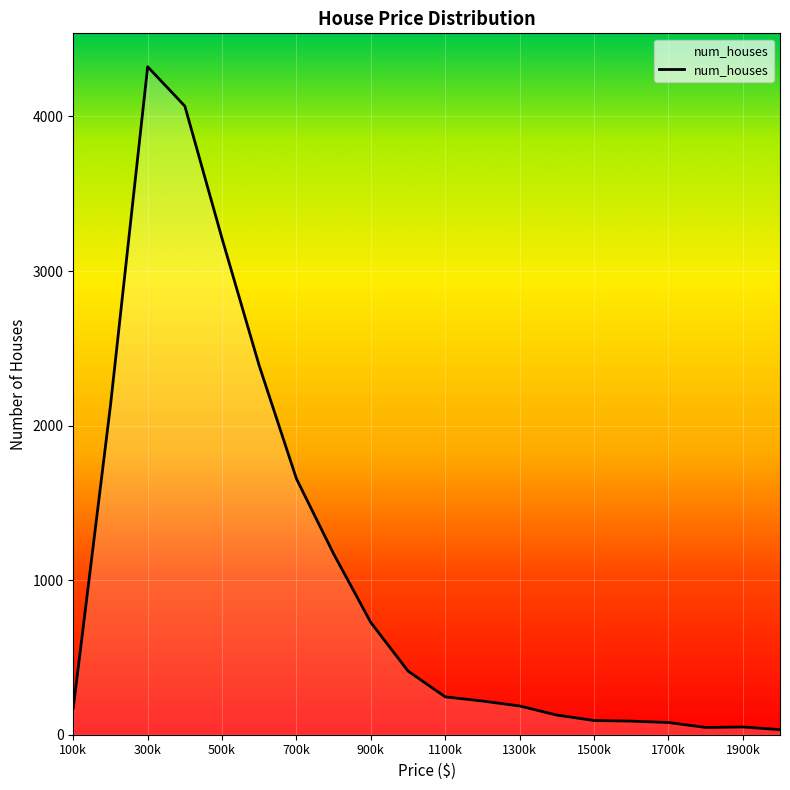

What is the difference between the maximum and minimum values?

4289